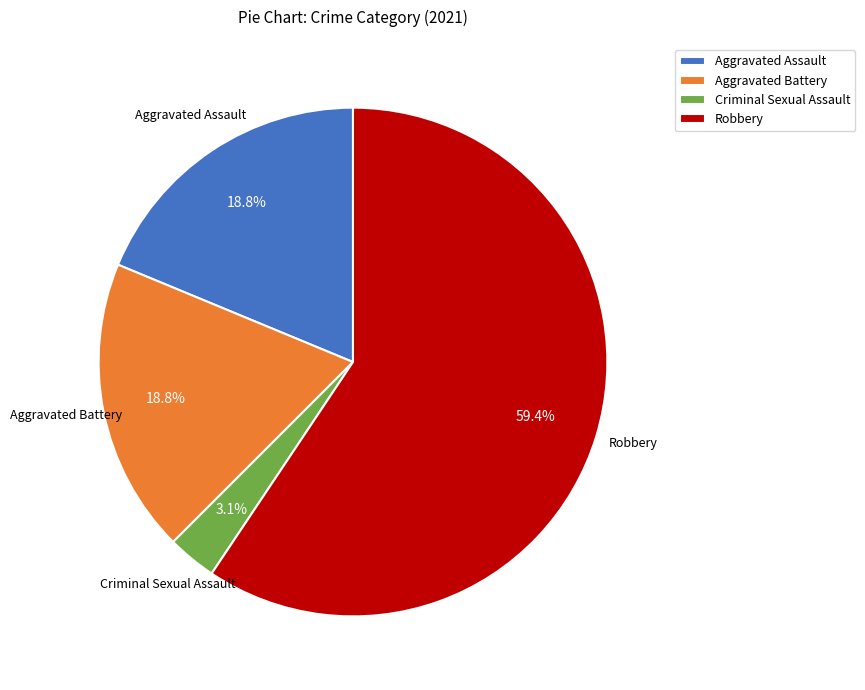

How many segments does this pie chart have?

4